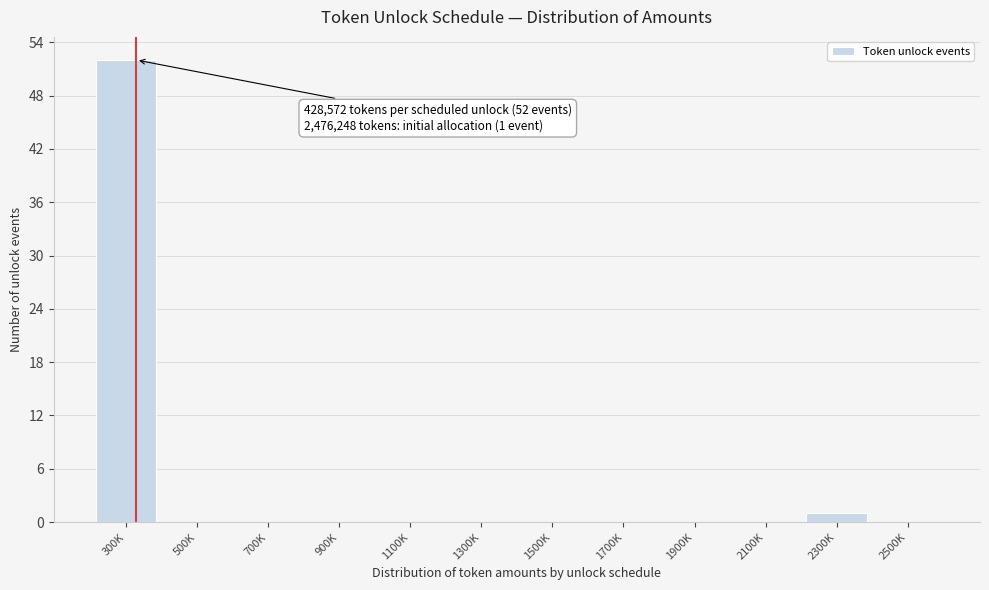

Reading left to right, what are all the values shown in this chart?

300K=52	500K=0	700K=0	900K=0	1100K=0	1300K=0	1500K=0	1700K=0	1900K=0	2100K=0	2300K=1	2500K=0